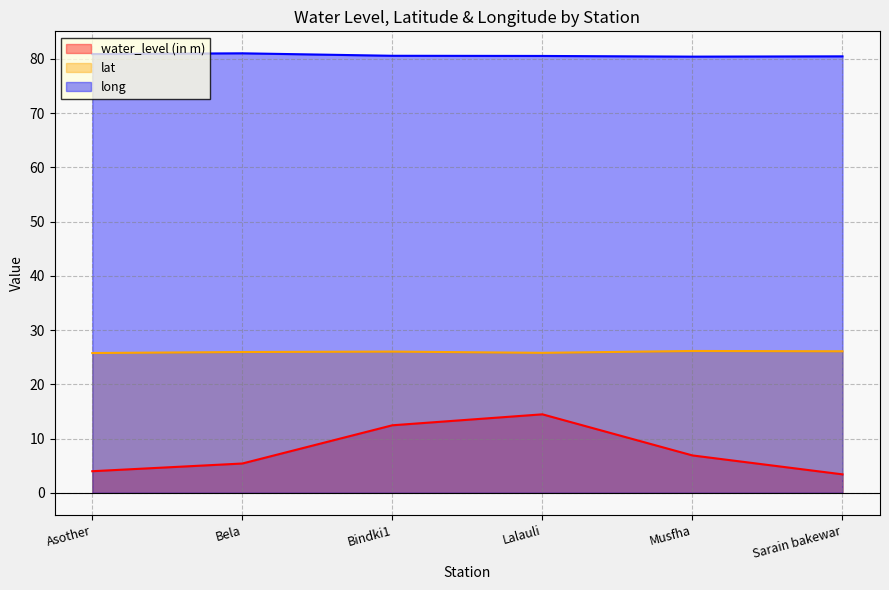

What is the label of the 5th point from the left?

Musfha